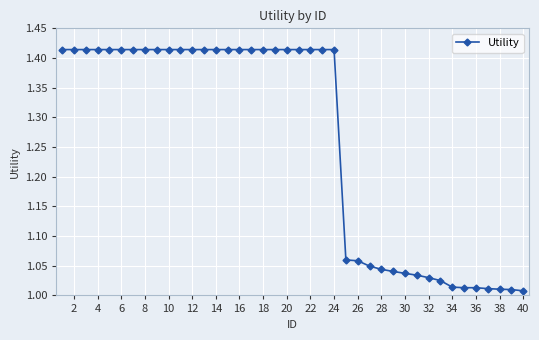

What is the difference between the maximum and minimum values?

0.4